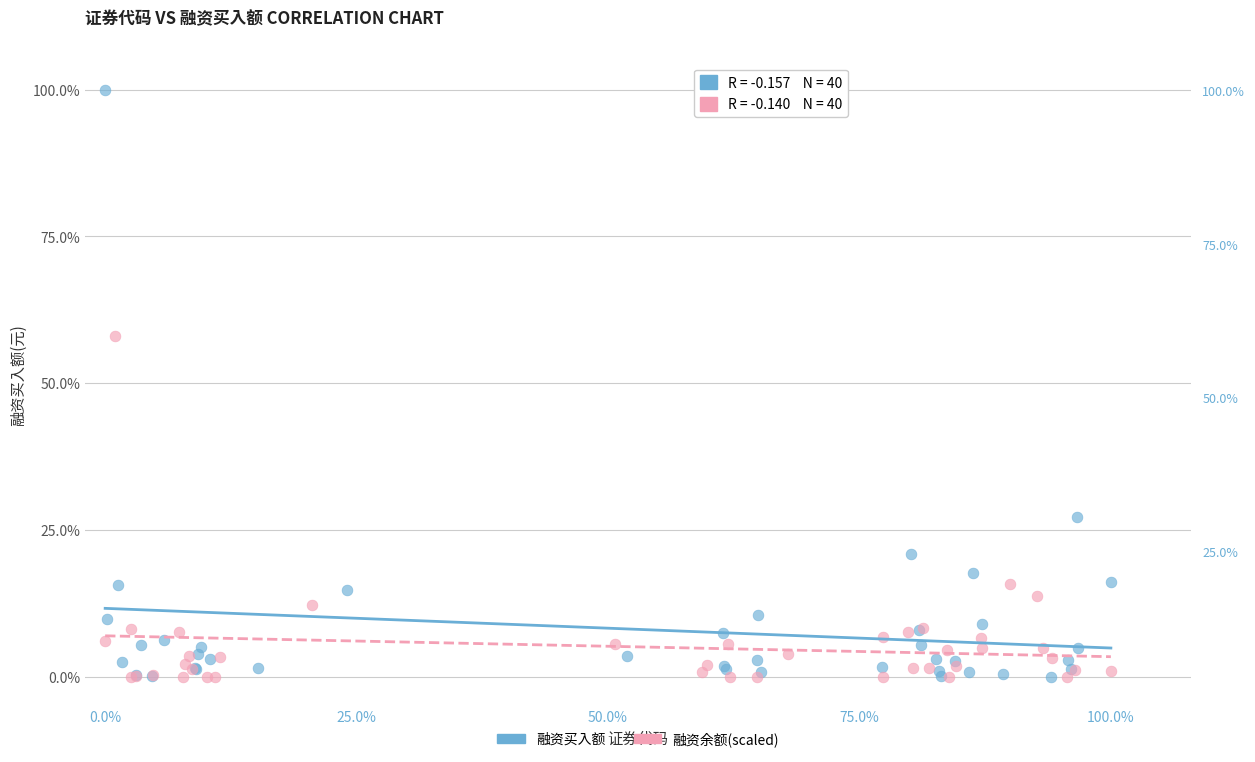

Which series reaches the maximum Y coordinate?

融资买入额